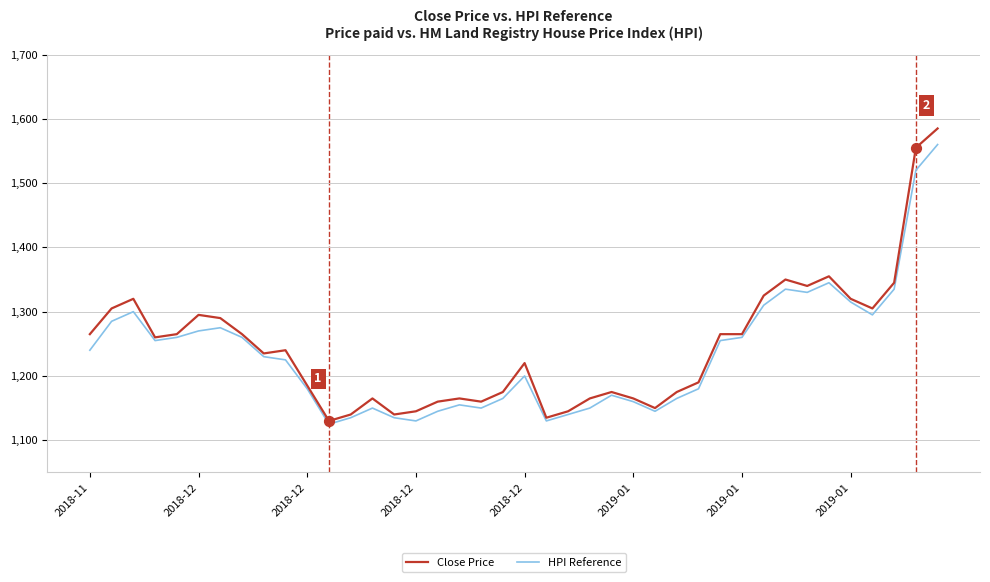

What are all the series names shown in the legend?

Close Price, HPI Reference